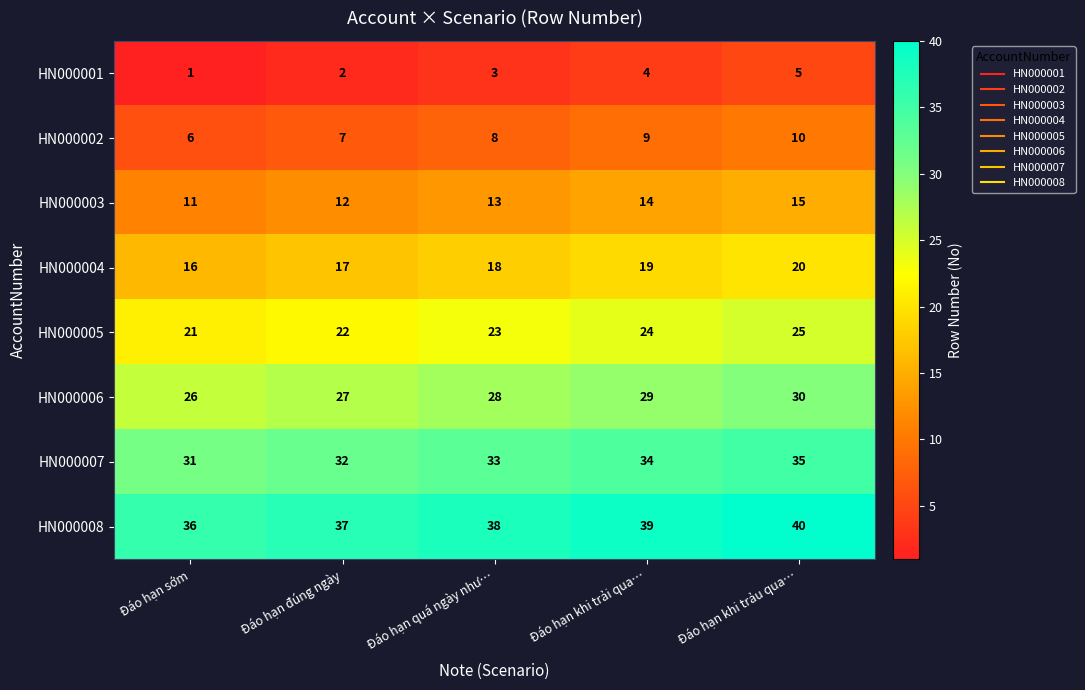

What is the total value across all series at Đáo hạn quá ngày như…?

164